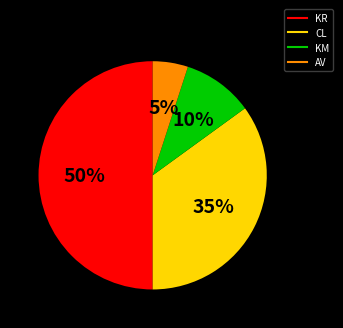

Count the number of slices in the pie.

4